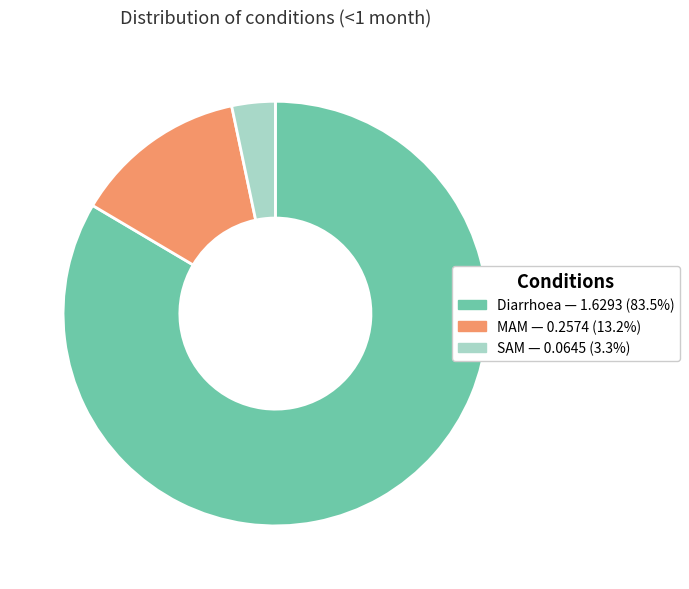

Between SAM and MAM, which is larger?

MAM